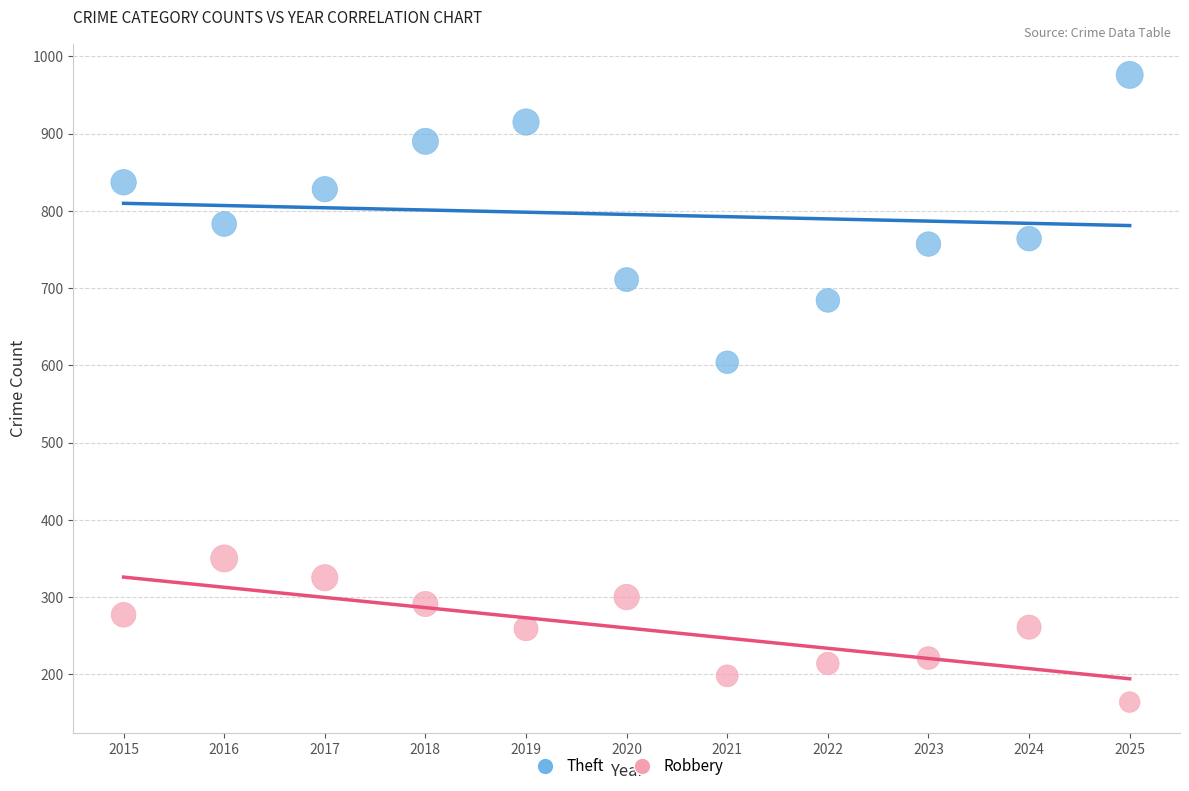

Which series contains the lowest Y value?

Robbery